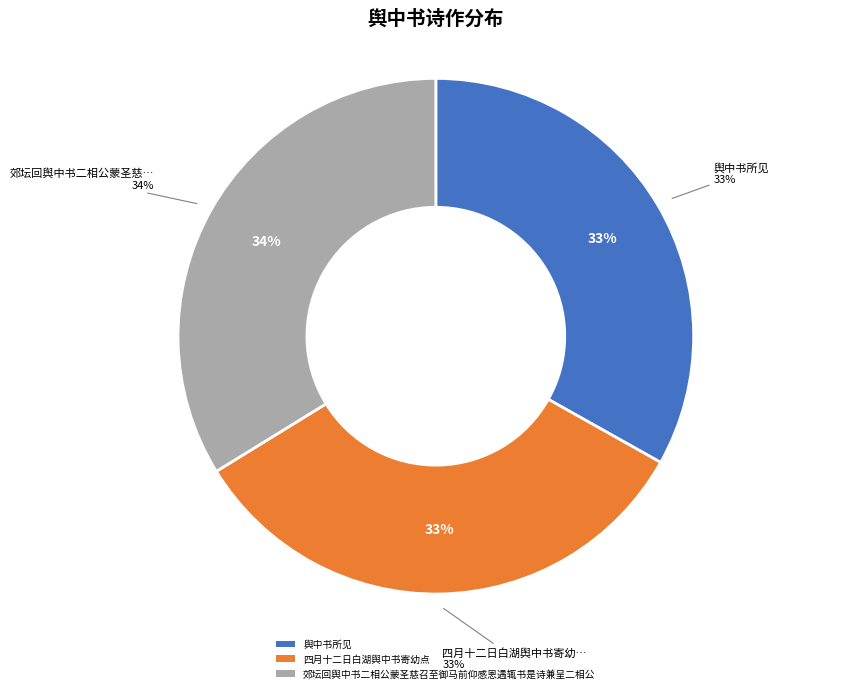

Is there any slice that represents more than half of the pie?

No